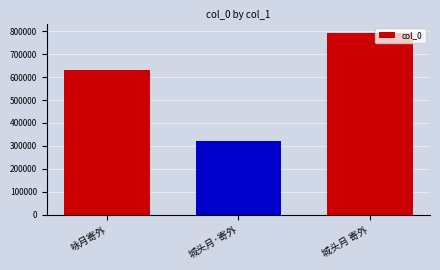

Read the value at 城头月·寄外, to the nearest 50.

322400